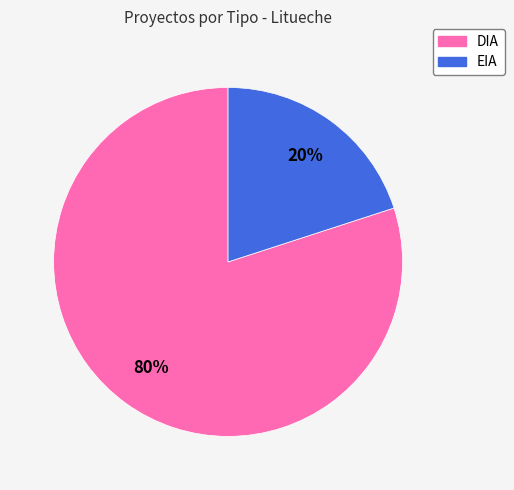

To the nearest percent, what is the average slice percentage?

50%